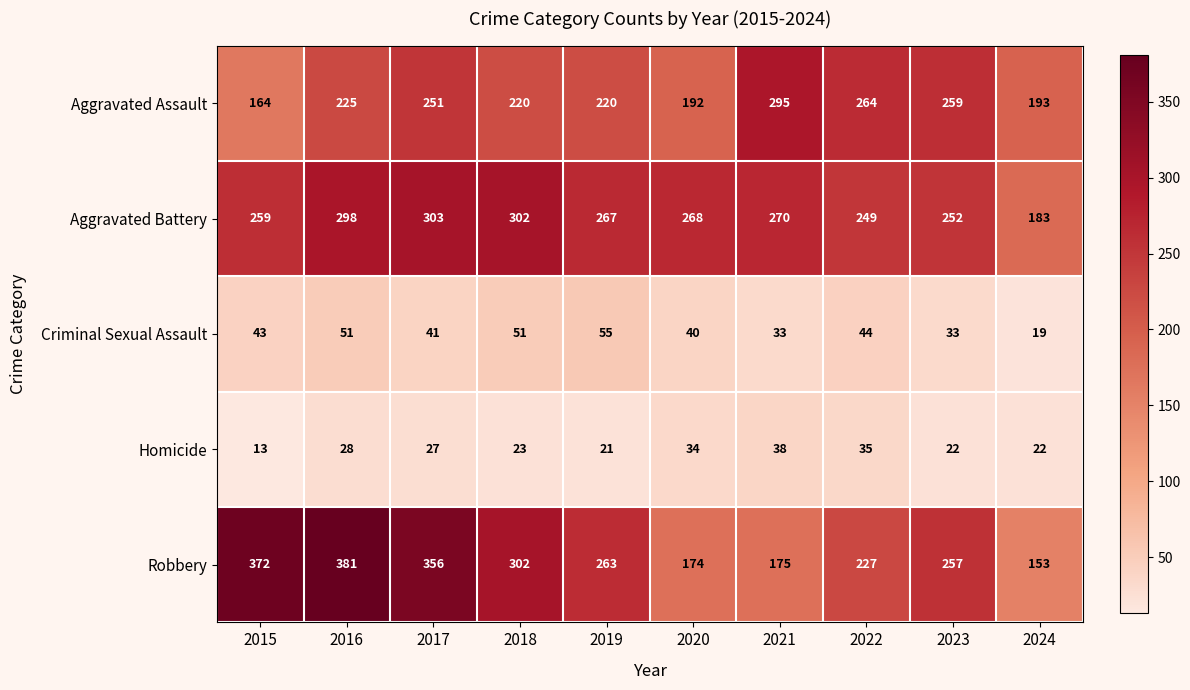

Which series has the widest spread of values?

Robbery